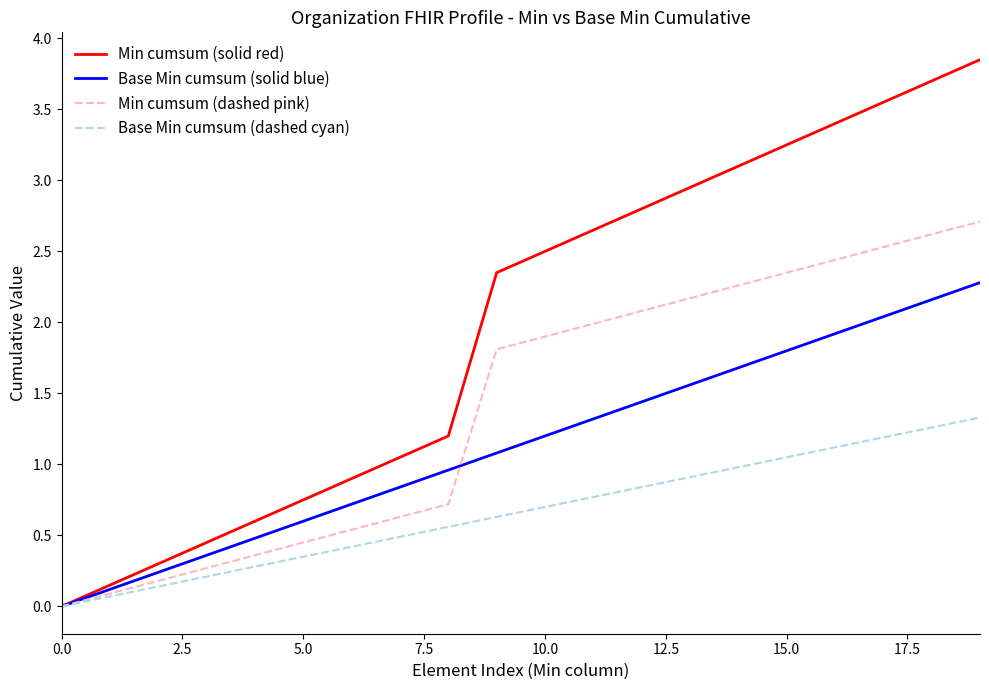

What is the highest value of the Min cumsum (dashed pink) series?

2.7